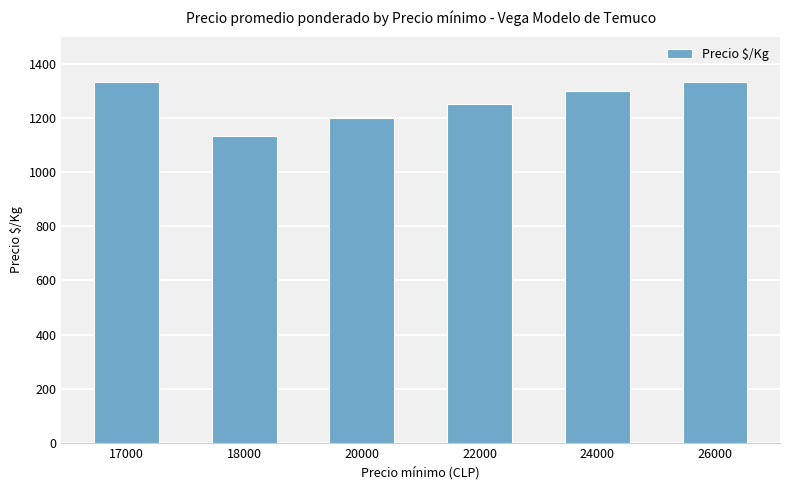

Is it true that the value at 18000 is 1133?

True